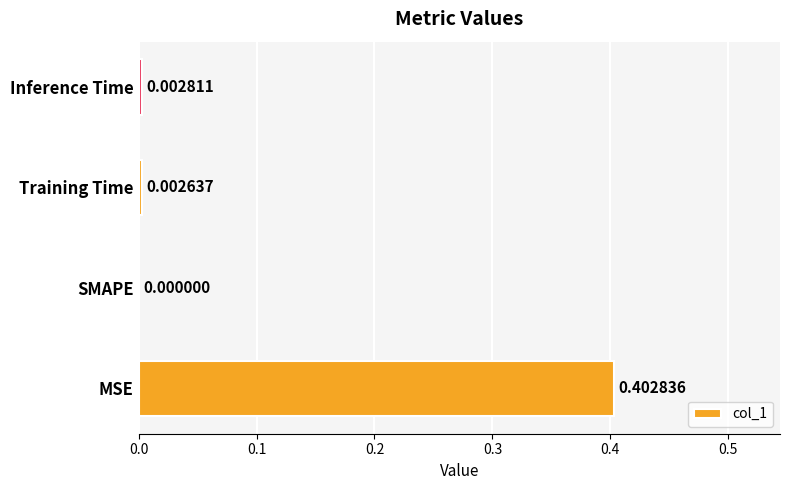

At which category does the chart reach its peak across all series?

MSE